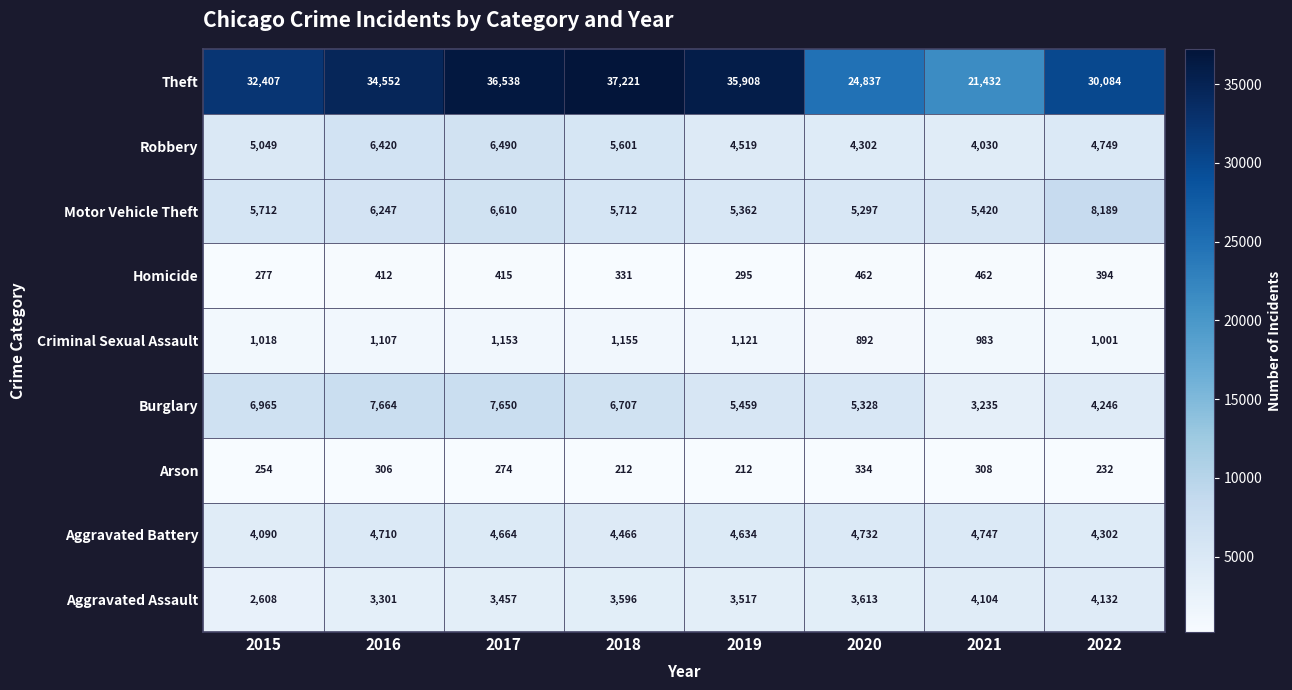

The Theft series shows 32407 at 2015. True or false?

True